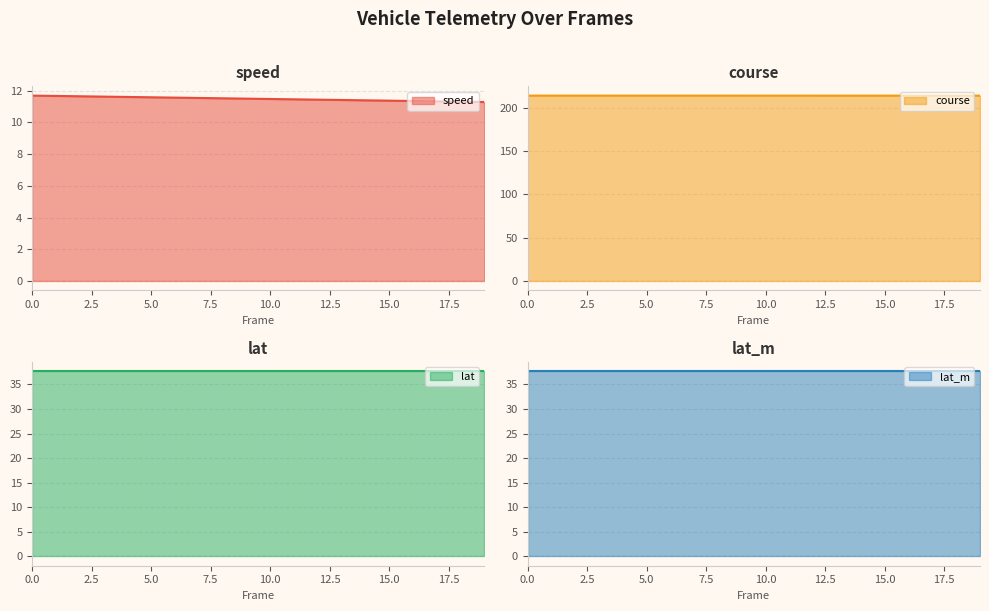

Where is course nearest to the value 213?

19